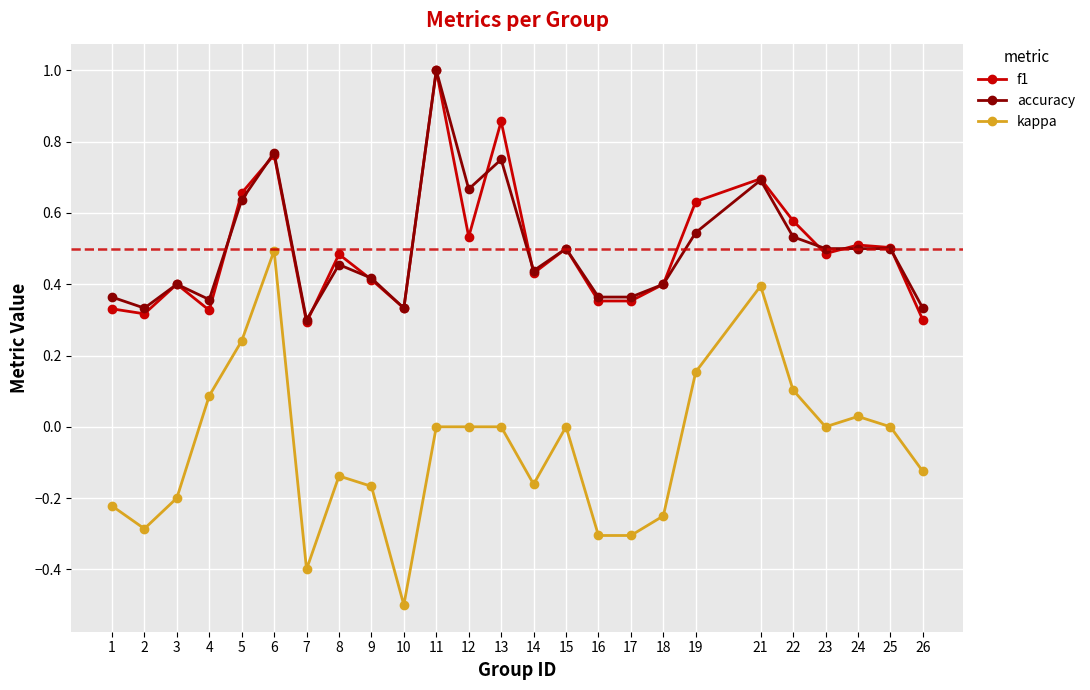

At how many categories does at least one series exceed 0?

25